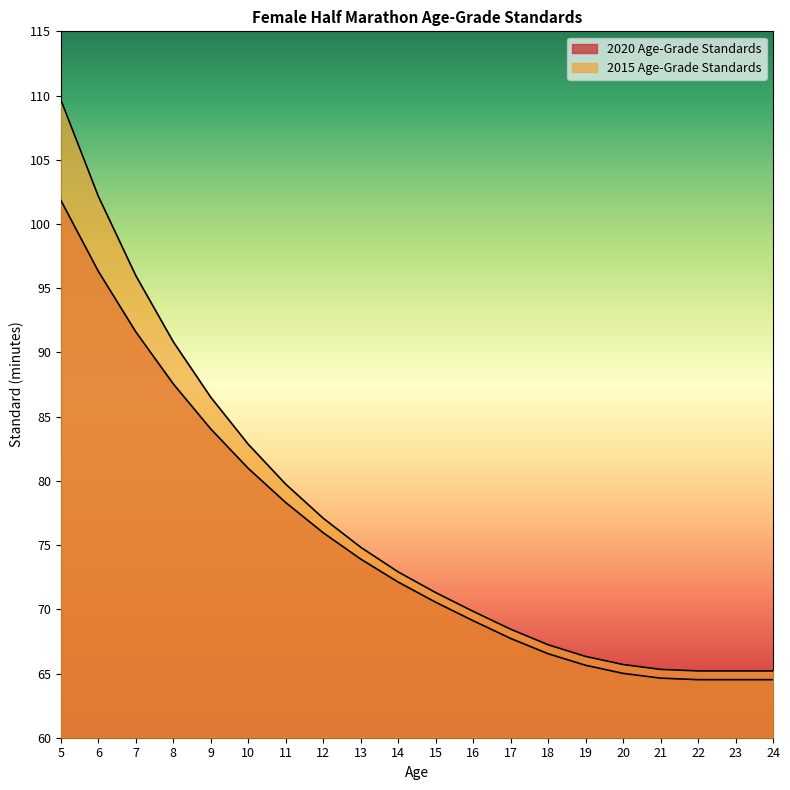

Is the value of 2015 Age-Grade Standards at 8 greater than the value of 2020 Age-Grade Standards at 22?

Yes